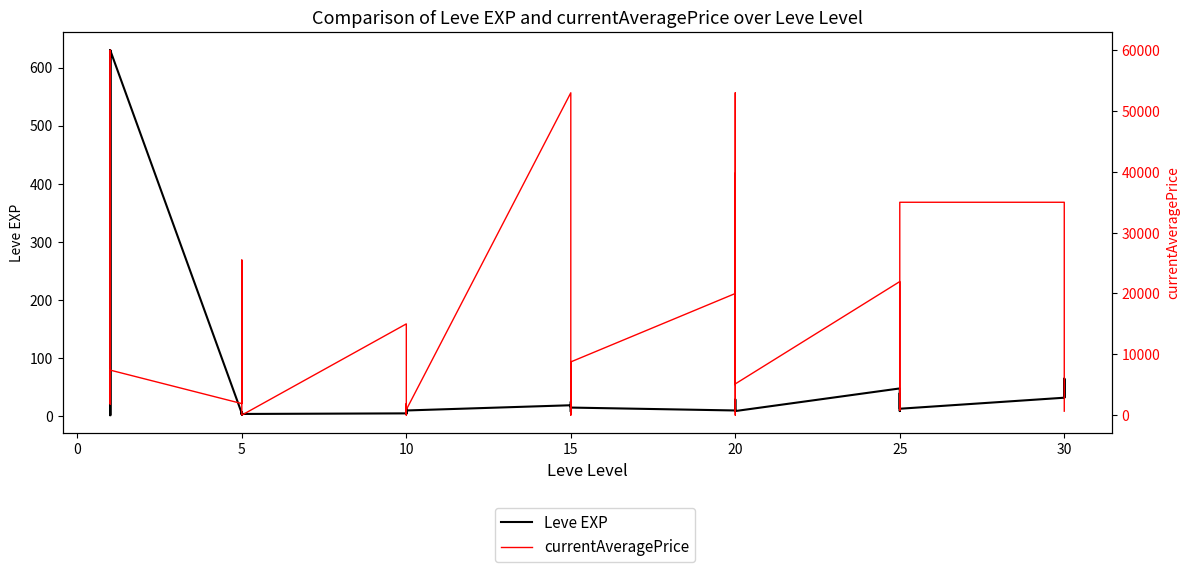

What is the average value of the Leve EXP series?

47